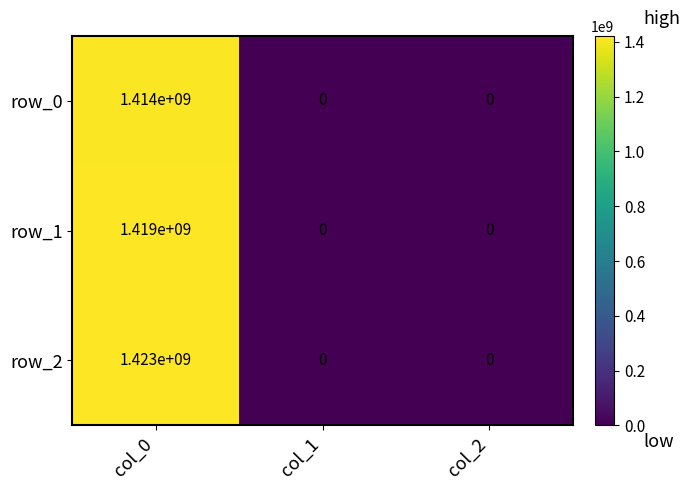

Between col_0 and col_1, which series saw the biggest shift?

row_2